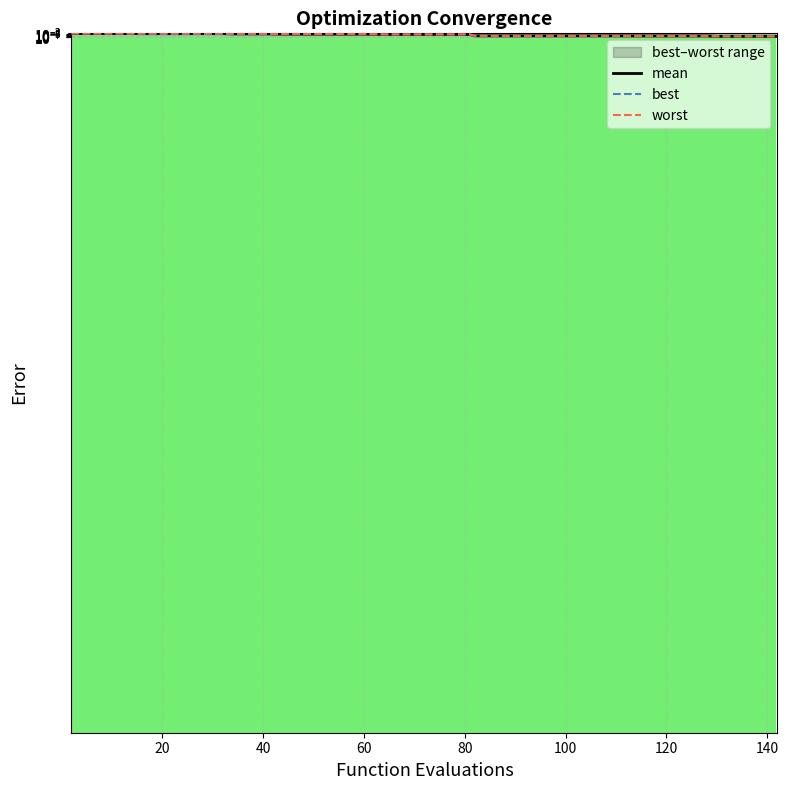

The best series shows 0.0 at 80. True or false?

False